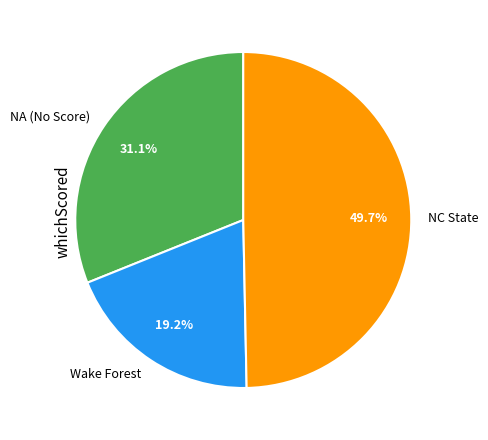

Combined, what portion of the pie is NC State and Wake Forest?

68.9%